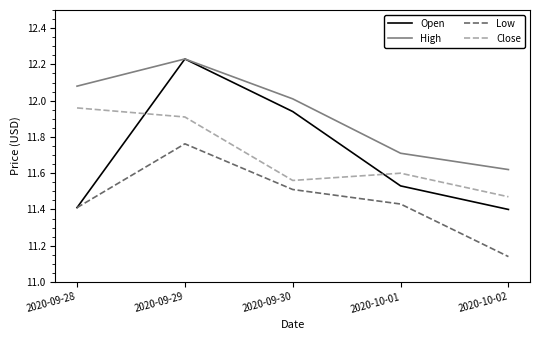

At 2020-10-02, list the series in order from smallest to largest.

Low, Open, Close, High